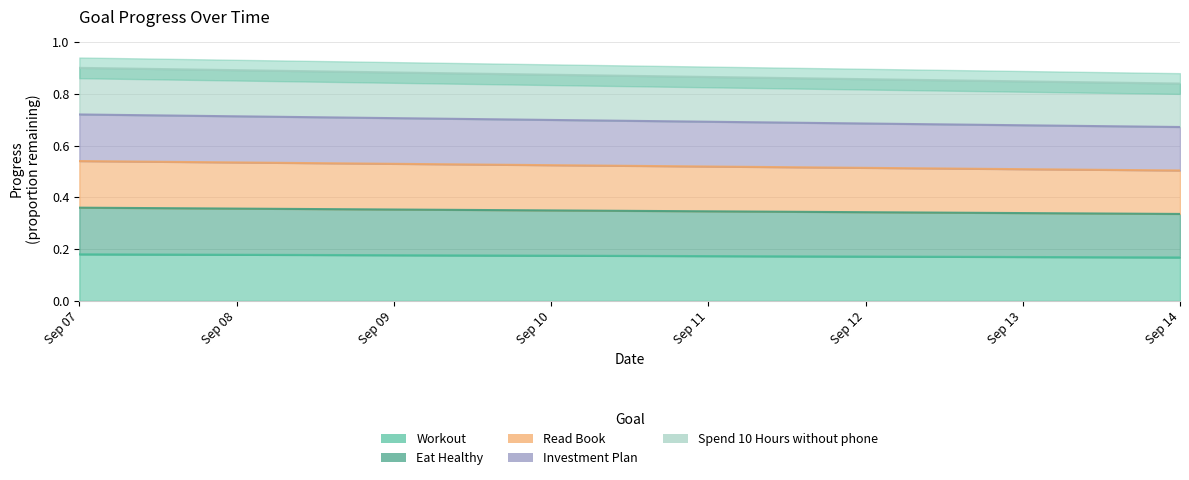

True or false: Workout has a value of 0.3 at Sep 07.

False